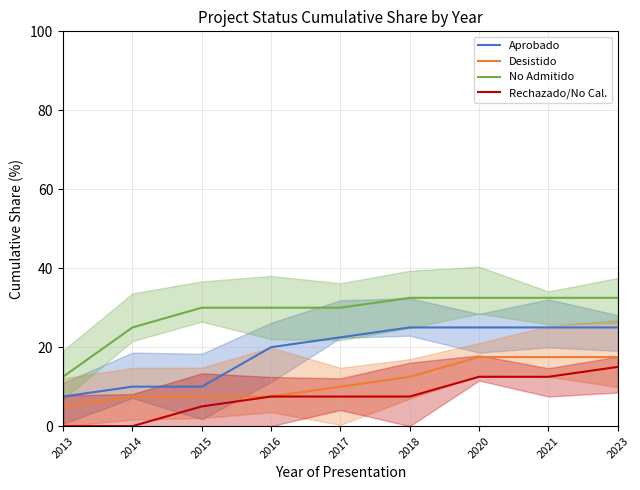

The No Admitido series shows 32.5 at 2018. True or false?

True